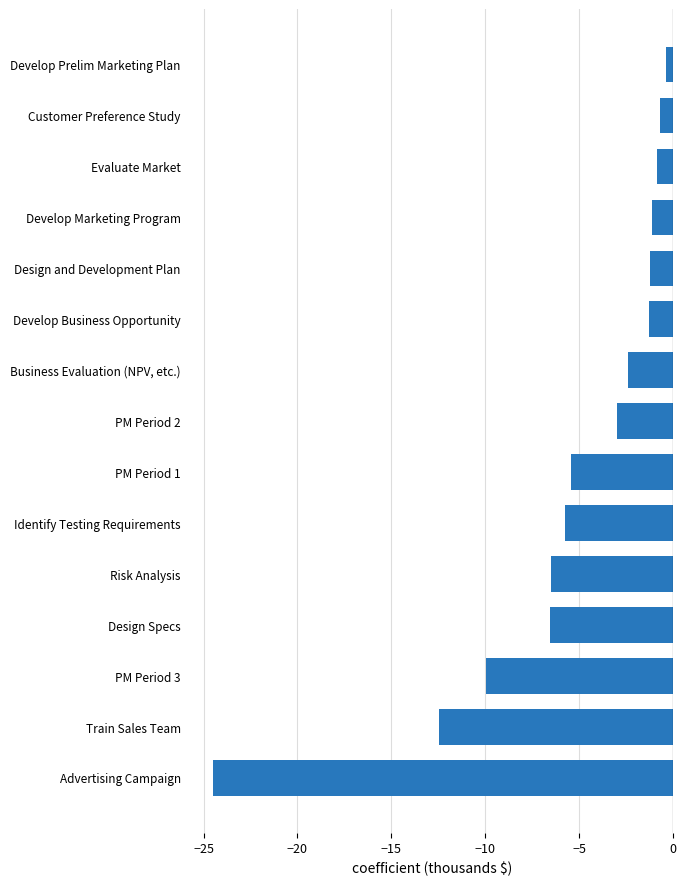

What is the difference between the values at Train Sales Team and PM Period 3?

2.5